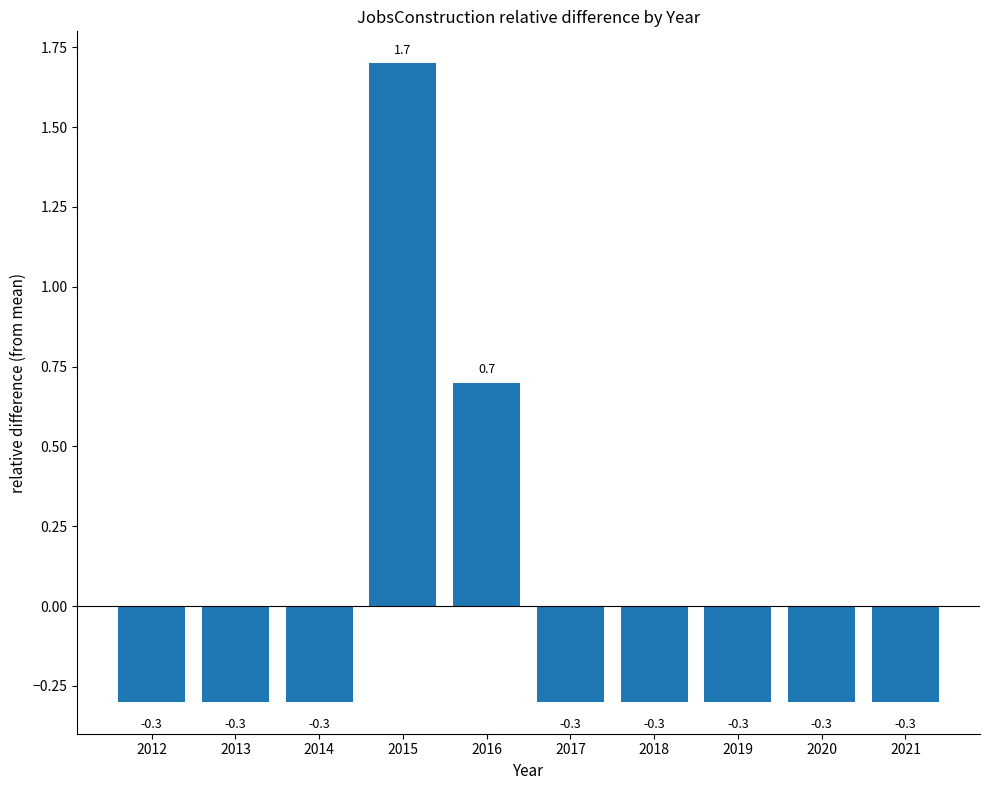

What is the minimum value shown in the chart?

-0.3